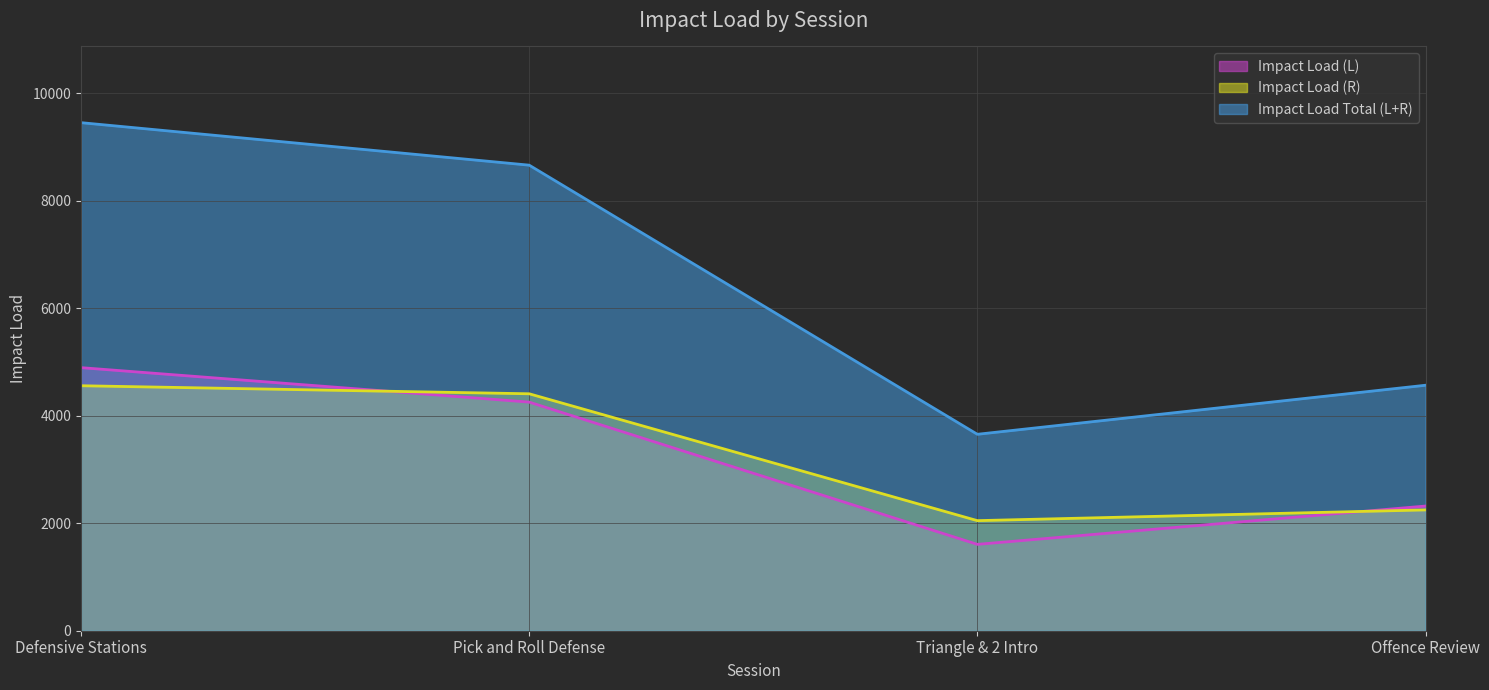

What position from the right is Pick and Roll Defense?

3